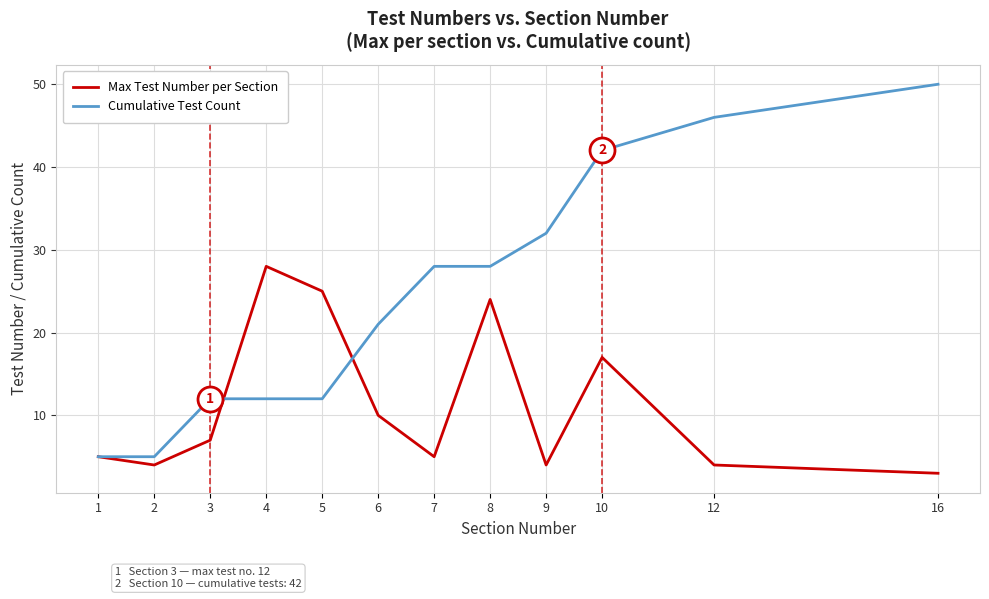

What is the difference between the maximum and minimum values in the Max Test Number per Section series?

25